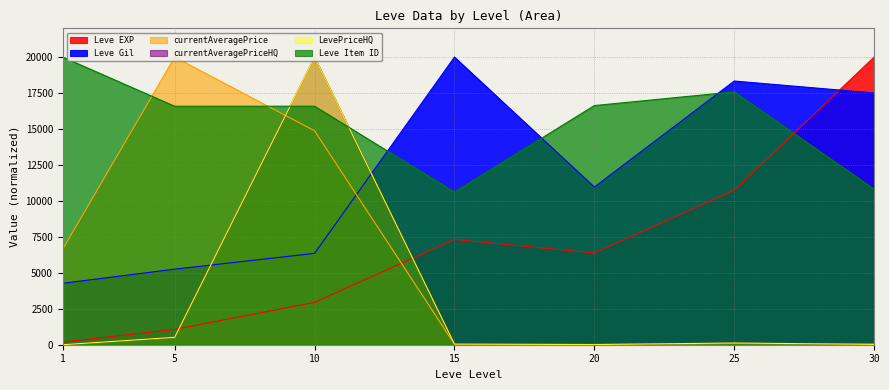

How many interior local valleys does the Leve EXP series have?

1